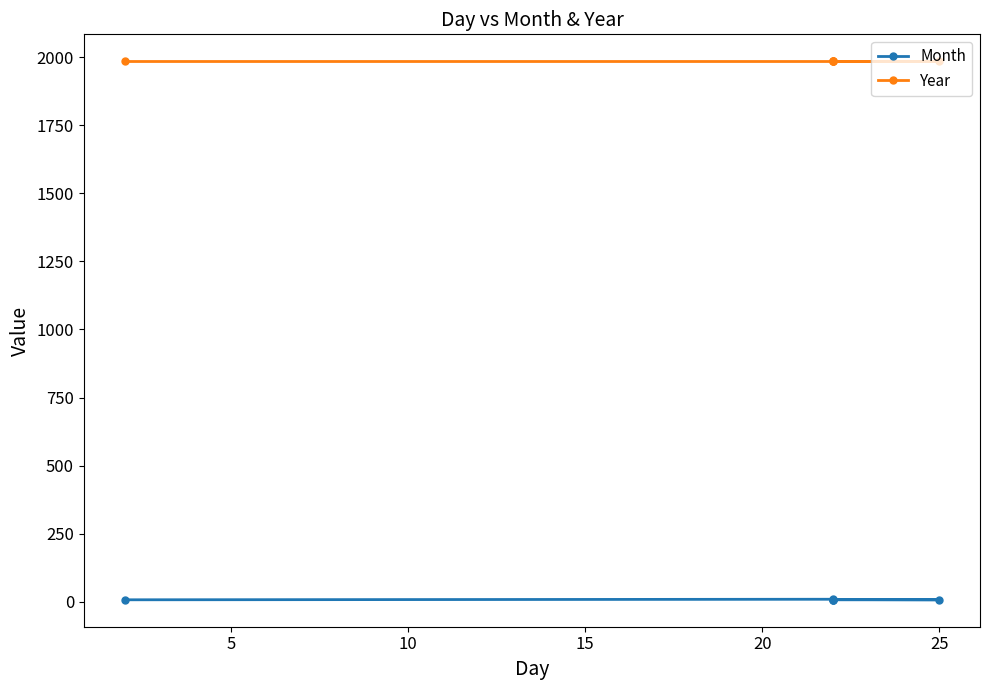

How many categories are shown in the chart?

6